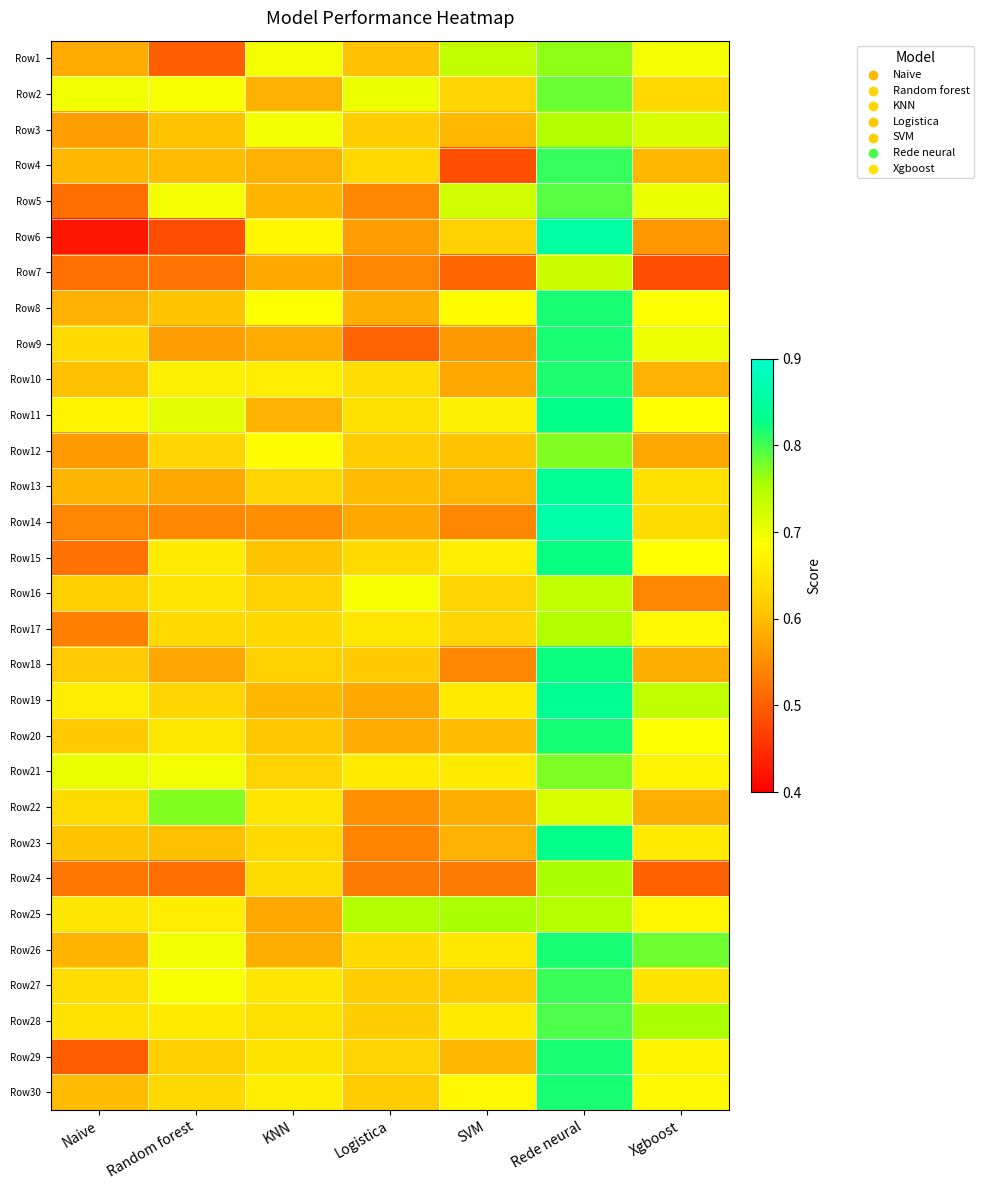

Reading left to right, list all the values displayed in this chart.

Row1: Naive=0.6	Random forest=0.5	KNN=0.7	Logistica=0.6	SVM=0.7	Rede neural=0.8	Xgboost=0.7
Row2: Naive=0.7	Random forest=0.7	KNN=0.6	Logistica=0.7	SVM=0.6	Rede neural=0.8	Xgboost=0.6
Row3: Naive=0.6	Random forest=0.6	KNN=0.7	Logistica=0.6	SVM=0.6	Rede neural=0.8	Xgboost=0.7
Row4: Naive=0.6	Random forest=0.6	KNN=0.6	Logistica=0.6	SVM=0.5	Rede neural=0.8	Xgboost=0.6
Row5: Naive=0.5	Random forest=0.7	KNN=0.6	Logistica=0.5	SVM=0.7	Rede neural=0.8	Xgboost=0.7
Row6: Naive=0.4	Random forest=0.5	KNN=0.7	Logistica=0.6	SVM=0.6	Rede neural=0.9	Xgboost=0.6
Row7: Naive=0.5	Random forest=0.5	KNN=0.6	Logistica=0.5	SVM=0.5	Rede neural=0.7	Xgboost=0.5
Row8: Naive=0.6	Random forest=0.6	KNN=0.7	Logistica=0.6	SVM=0.7	Rede neural=0.8	Xgboost=0.7
Row9: Naive=0.6	Random forest=0.6	KNN=0.6	Logistica=0.5	SVM=0.6	Rede neural=0.8	Xgboost=0.7
Row10: Naive=0.6	Random forest=0.7	KNN=0.7	Logistica=0.6	SVM=0.6	Rede neural=0.8	Xgboost=0.6
Row11: Naive=0.7	Random forest=0.7	KNN=0.6	Logistica=0.6	SVM=0.7	Rede neural=0.8	Xgboost=0.7
Row12: Naive=0.6	Random forest=0.6	KNN=0.7	Logistica=0.6	SVM=0.6	Rede neural=0.8	Xgboost=0.6
Row13: Naive=0.6	Random forest=0.6	KNN=0.6	Logistica=0.6	SVM=0.6	Rede neural=0.8	Xgboost=0.6
Row14: Naive=0.5	Random forest=0.5	KNN=0.5	Logistica=0.6	SVM=0.5	Rede neural=0.9	Xgboost=0.6
Row15: Naive=0.5	Random forest=0.7	KNN=0.6	Logistica=0.6	SVM=0.7	Rede neural=0.8	Xgboost=0.7
Row16: Naive=0.6	Random forest=0.7	KNN=0.6	Logistica=0.7	SVM=0.6	Rede neural=0.7	Xgboost=0.5
Row17: Naive=0.5	Random forest=0.6	KNN=0.6	Logistica=0.7	SVM=0.6	Rede neural=0.8	Xgboost=0.7
Row18: Naive=0.6	Random forest=0.6	KNN=0.6	Logistica=0.6	SVM=0.5	Rede neural=0.8	Xgboost=0.6
Row19: Naive=0.7	Random forest=0.6	KNN=0.6	Logistica=0.6	SVM=0.7	Rede neural=0.8	Xgboost=0.7
Row20: Naive=0.6	Random forest=0.7	KNN=0.6	Logistica=0.6	SVM=0.6	Rede neural=0.8	Xgboost=0.7
Row21: Naive=0.7	Random forest=0.7	KNN=0.6	Logistica=0.7	SVM=0.7	Rede neural=0.8	Xgboost=0.7
Row22: Naive=0.6	Random forest=0.8	KNN=0.7	Logistica=0.6	SVM=0.6	Rede neural=0.7	Xgboost=0.6
Row23: Naive=0.6	Random forest=0.6	KNN=0.6	Logistica=0.5	SVM=0.6	Rede neural=0.8	Xgboost=0.7
Row24: Naive=0.5	Random forest=0.5	KNN=0.6	Logistica=0.5	SVM=0.5	Rede neural=0.8	Xgboost=0.5
Row25: Naive=0.7	Random forest=0.7	KNN=0.6	Logistica=0.8	SVM=0.8	Rede neural=0.7	Xgboost=0.7
Row26: Naive=0.6	Random forest=0.7	KNN=0.6	Logistica=0.6	SVM=0.7	Rede neural=0.8	Xgboost=0.8
Row27: Naive=0.6	Random forest=0.7	KNN=0.7	Logistica=0.6	SVM=0.6	Rede neural=0.8	Xgboost=0.6
Row28: Naive=0.6	Random forest=0.7	KNN=0.6	Logistica=0.6	SVM=0.7	Rede neural=0.8	Xgboost=0.8
Row29: Naive=0.5	Random forest=0.6	KNN=0.6	Logistica=0.6	SVM=0.6	Rede neural=0.8	Xgboost=0.7
Row30: Naive=0.6	Random forest=0.6	KNN=0.7	Logistica=0.6	SVM=0.7	Rede neural=0.8	Xgboost=0.7